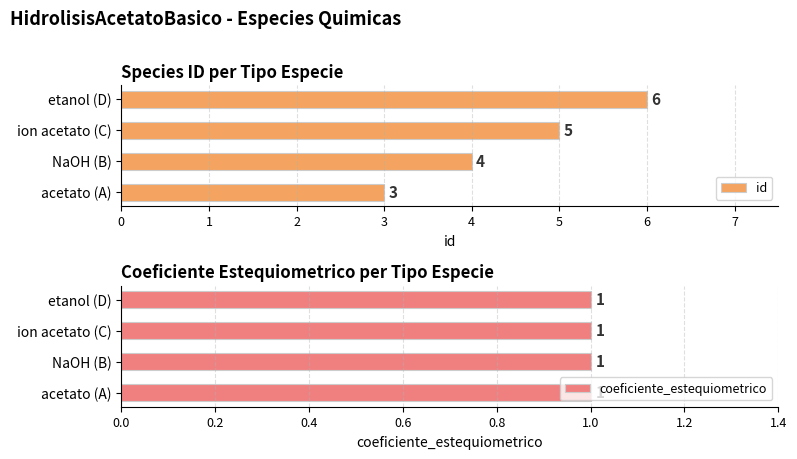

Count the id values in the range 4 to 6.

3